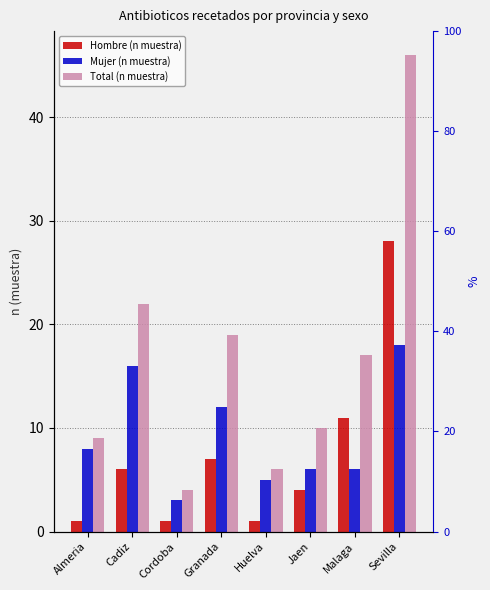

What is the sum of all Hombre (n muestra) values?

59